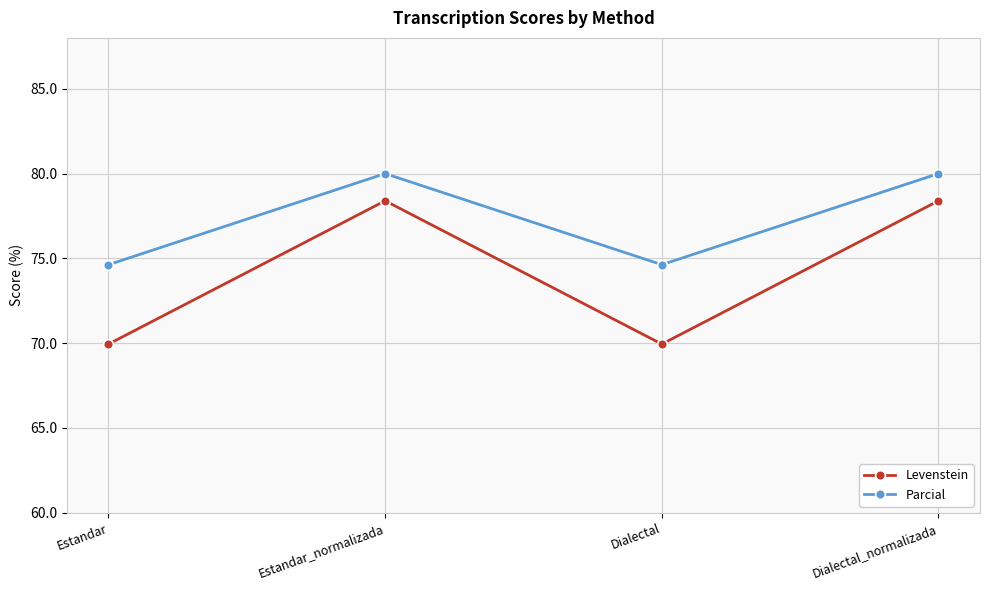

What is the difference between the second highest and minimum values in the Levenstein series?

8.4